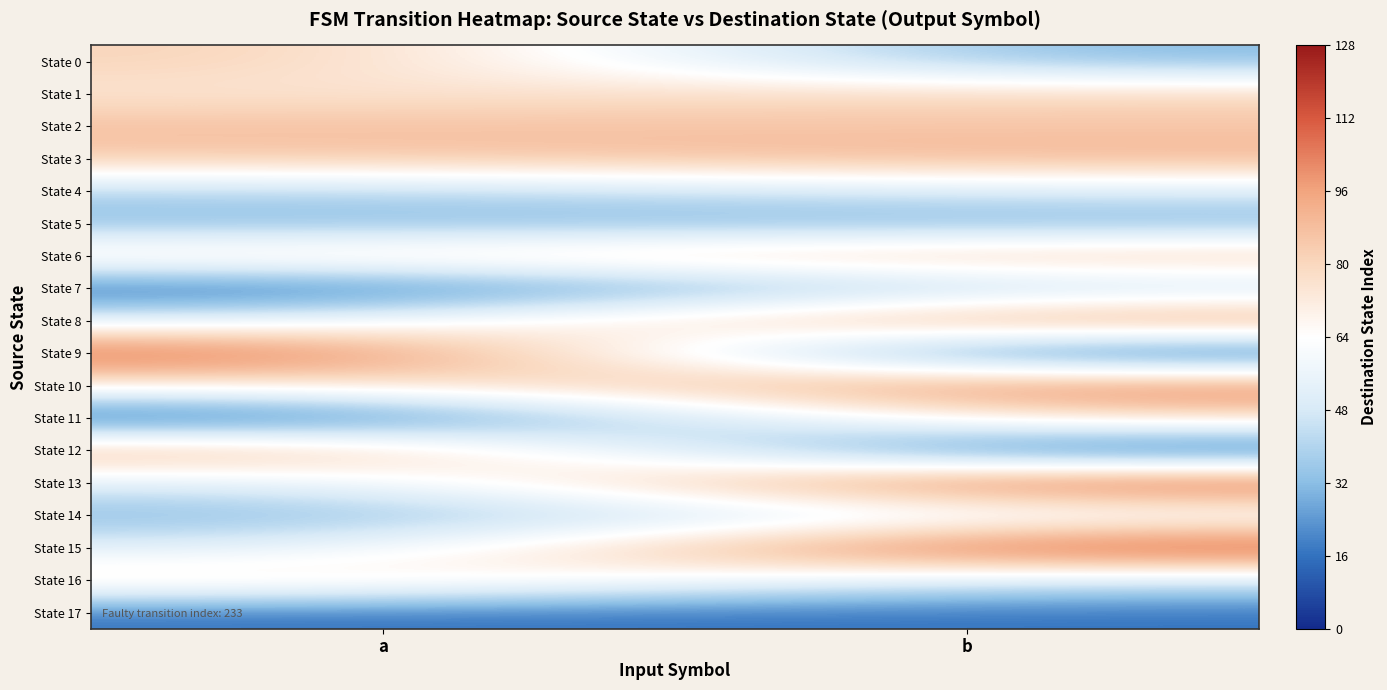

At how many categories does at least one series exceed 79?

2